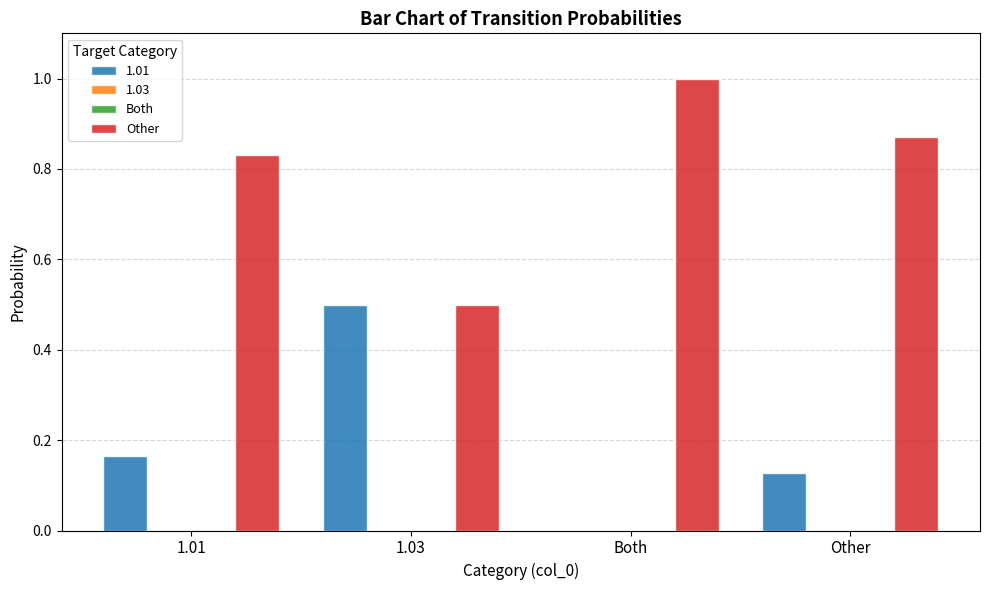

Which series has the largest total across all categories?

Other